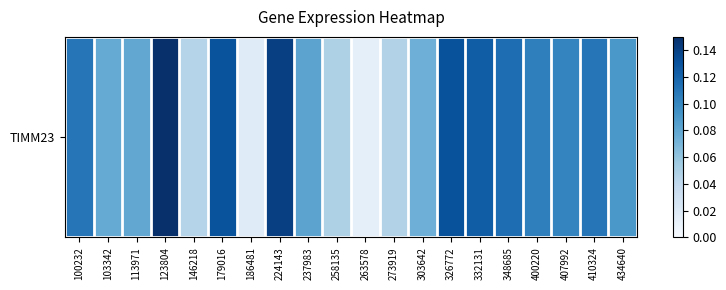

Count the number of data series in this chart.

1